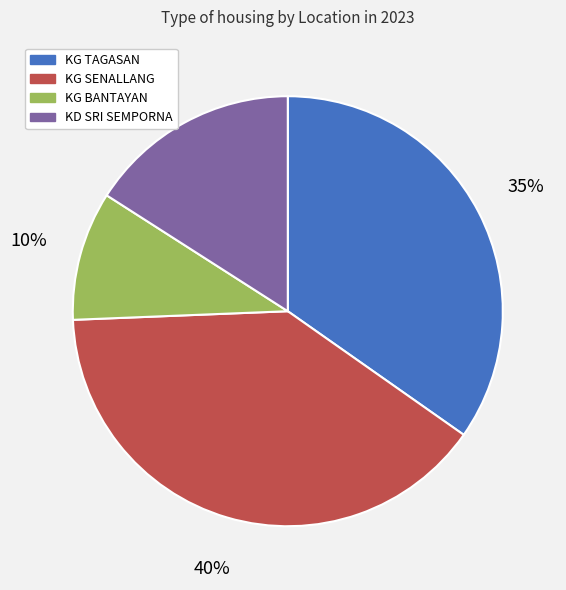

Does KG BANTAYAN represent more than half of the total?

No